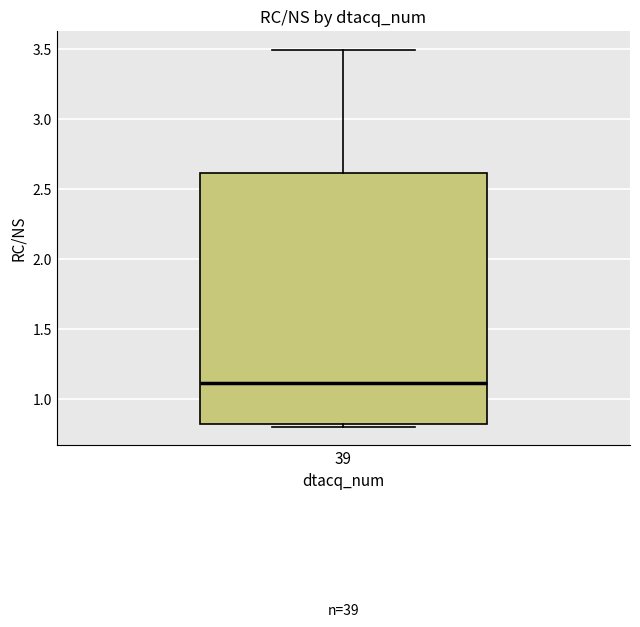

Transcribe this box plot: give where the median line is, the range the box spans, and where the two whiskers end, as read against the y-axis. The values are not printed on the chart, so give them approximately, as read against the axis.

median 1.1, box 0.8 to 2.6, whiskers 0.8 (just below the box's lower edge) to 3.5